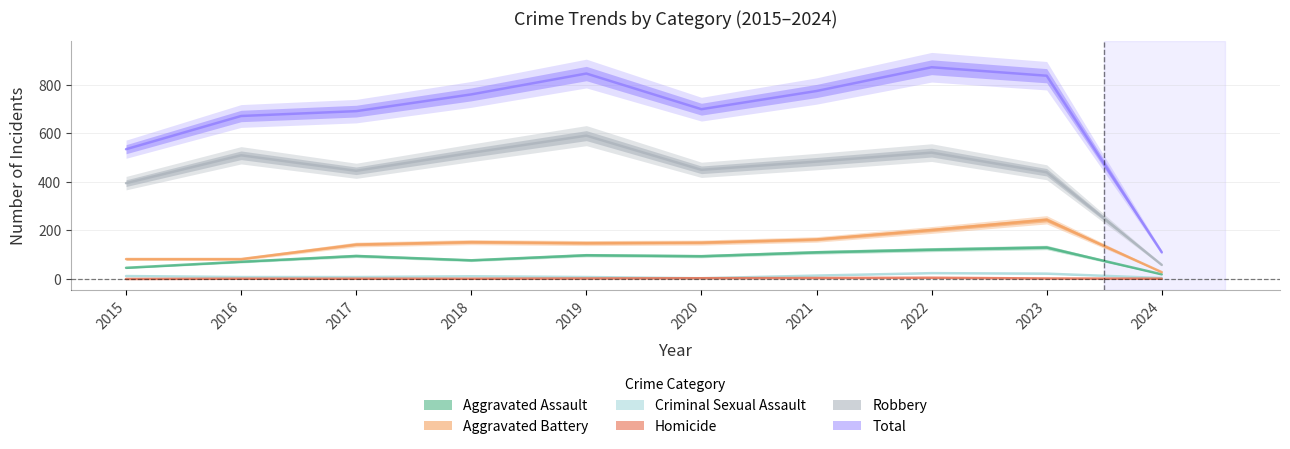

At which label is Criminal Sexual Assault closest to 13?

2015